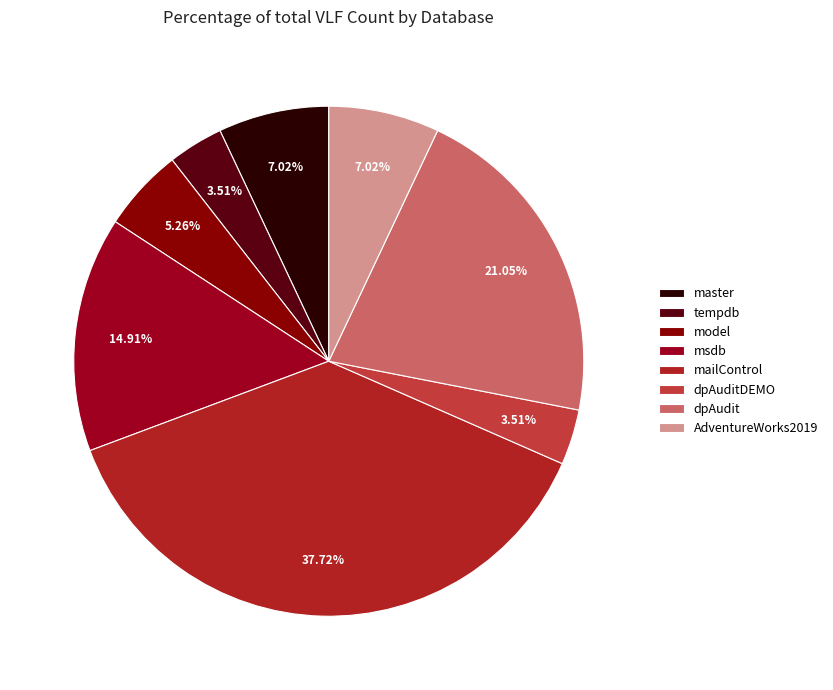

Is there any slice that represents more than half of the pie?

No